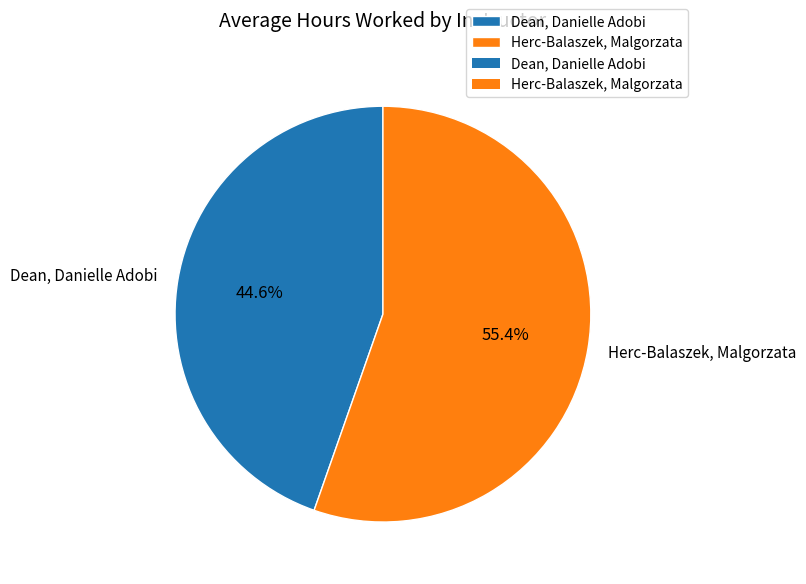

Is it true that Herc-Balaszek, Malgorzata is 55% of the pie?

True